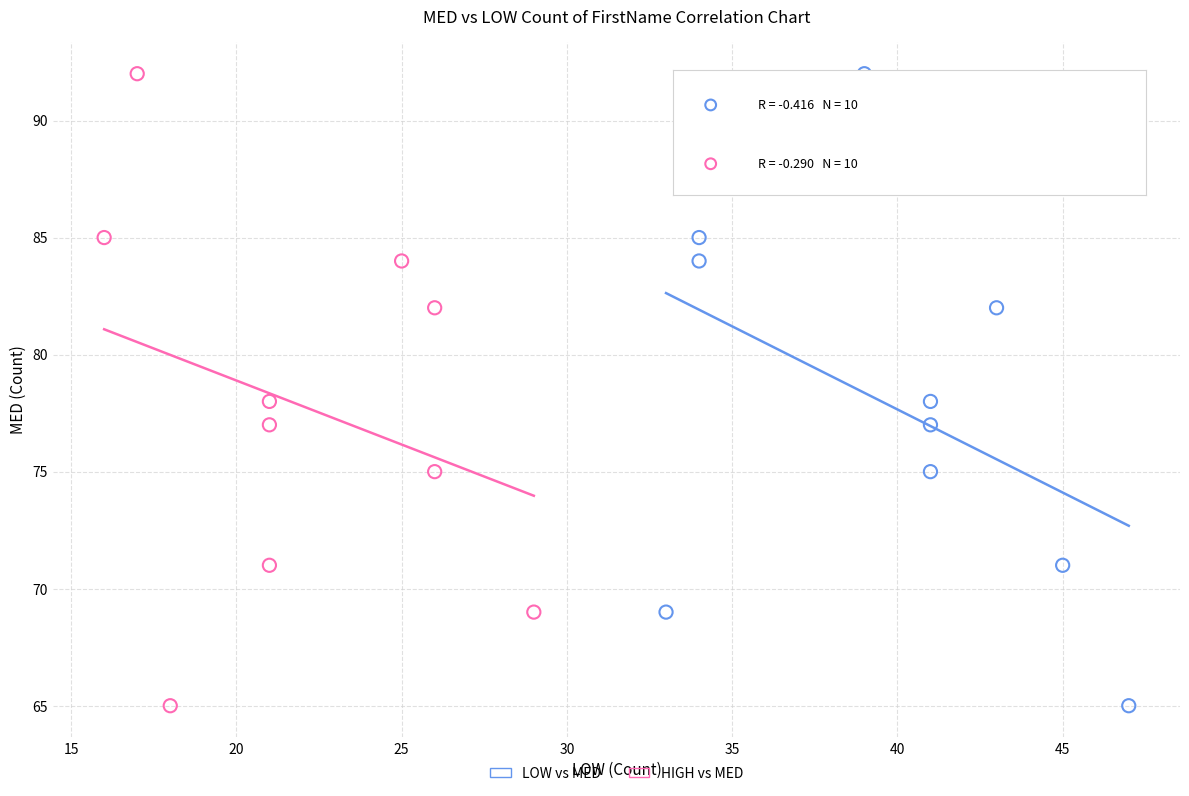

What are all the series names shown in the legend?

LOW vs MED, HIGH vs MED